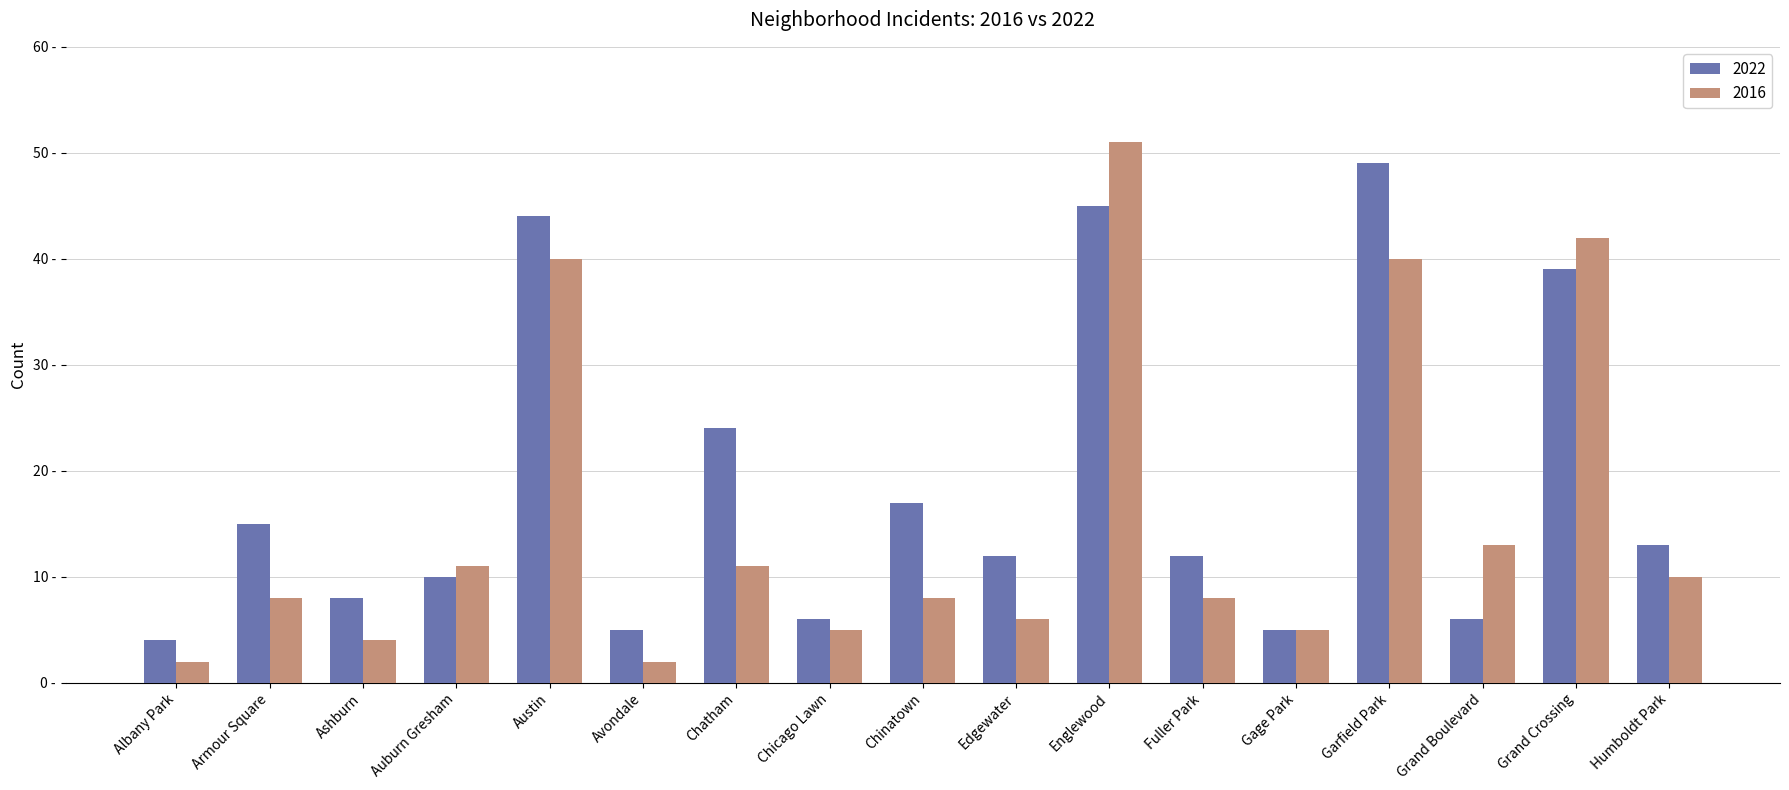

What are all the series names shown in the legend?

2022, 2016